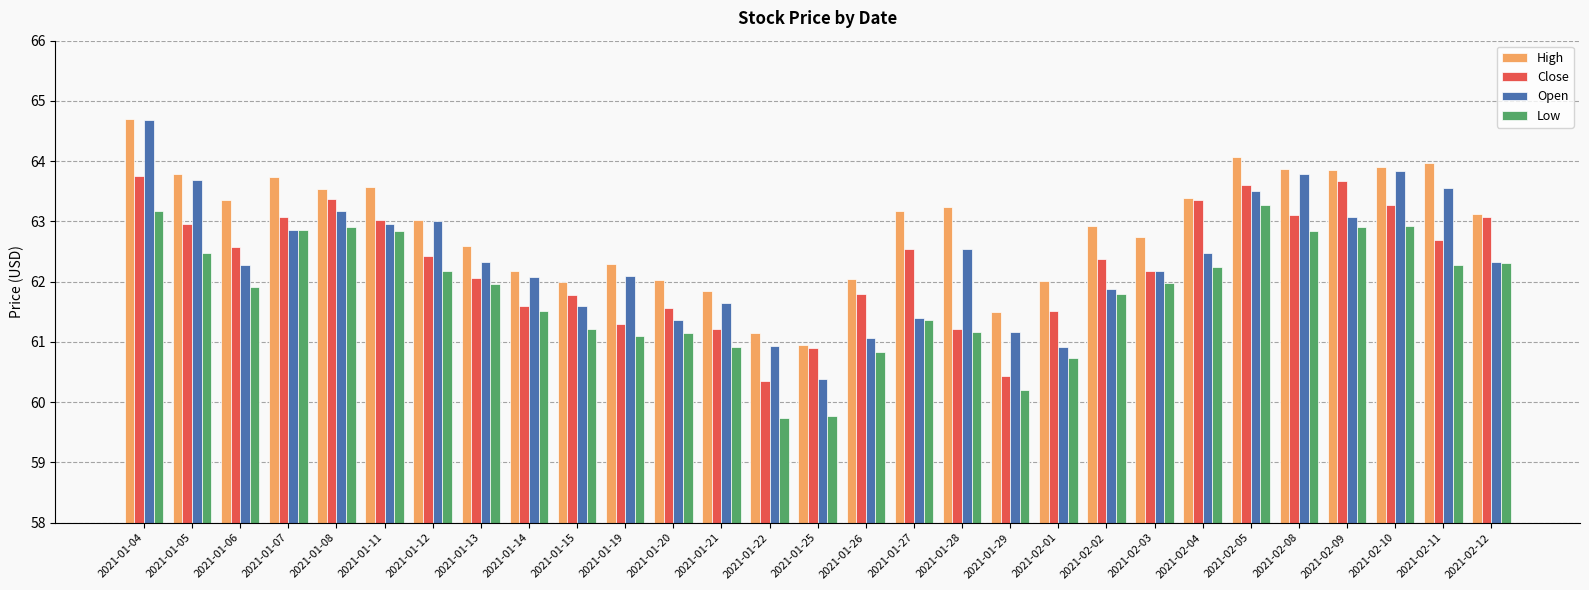

What is the label of the 24th bar from the left?

2021-02-05